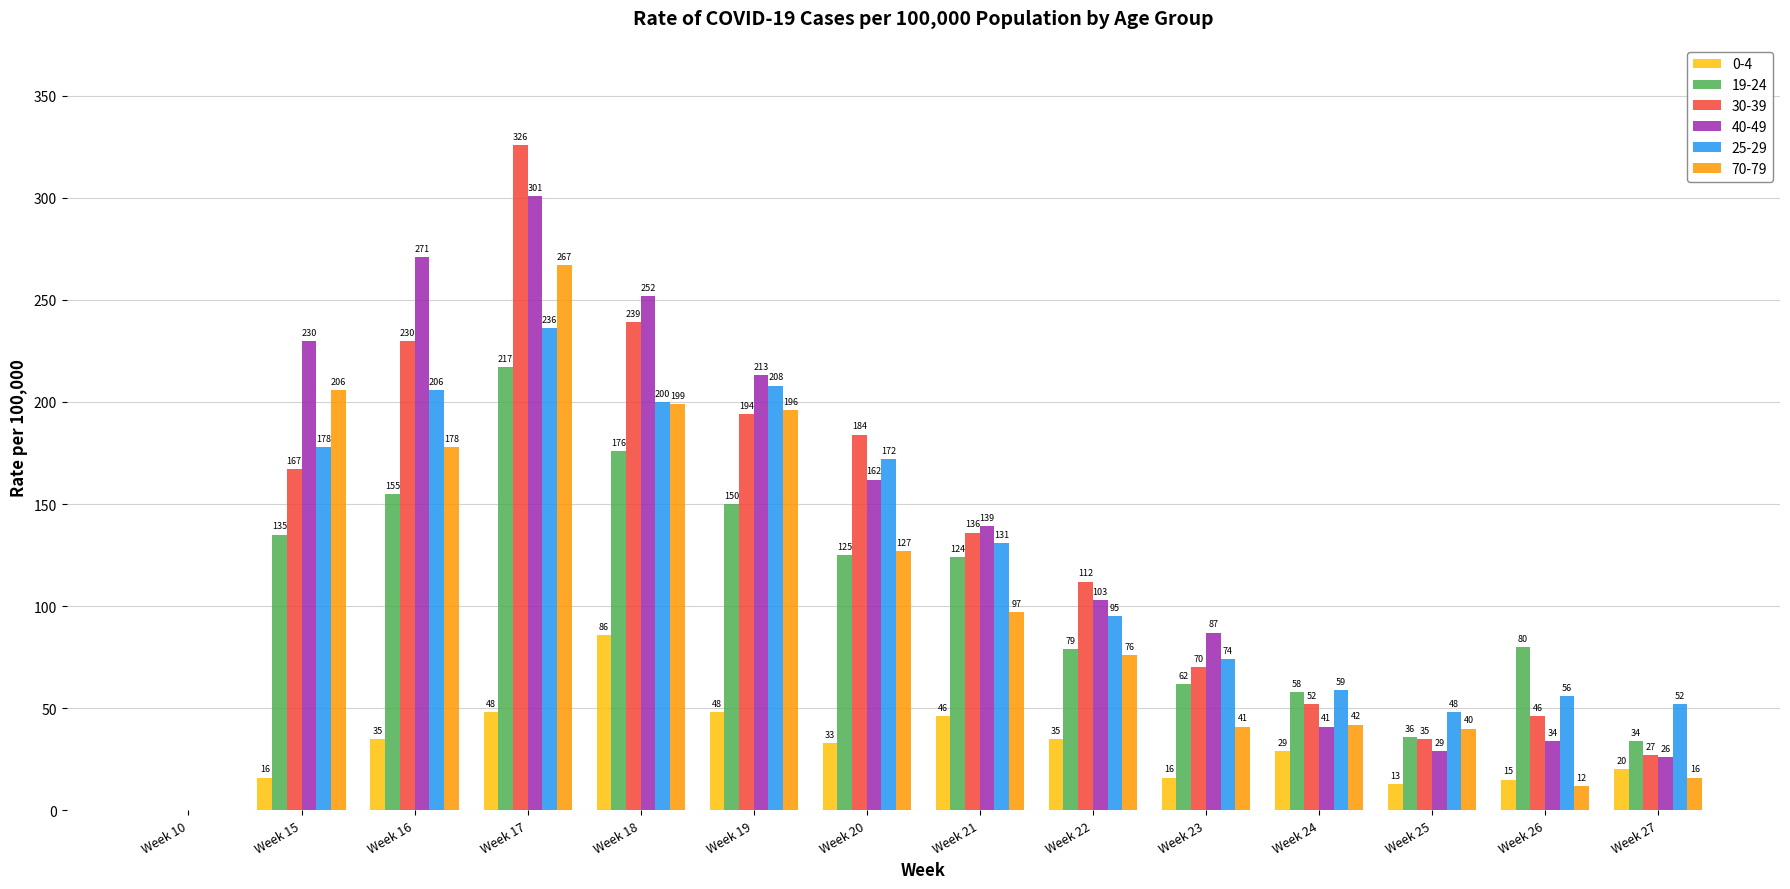

Are the bars grouped side by side (vs. stacked)?

Yes